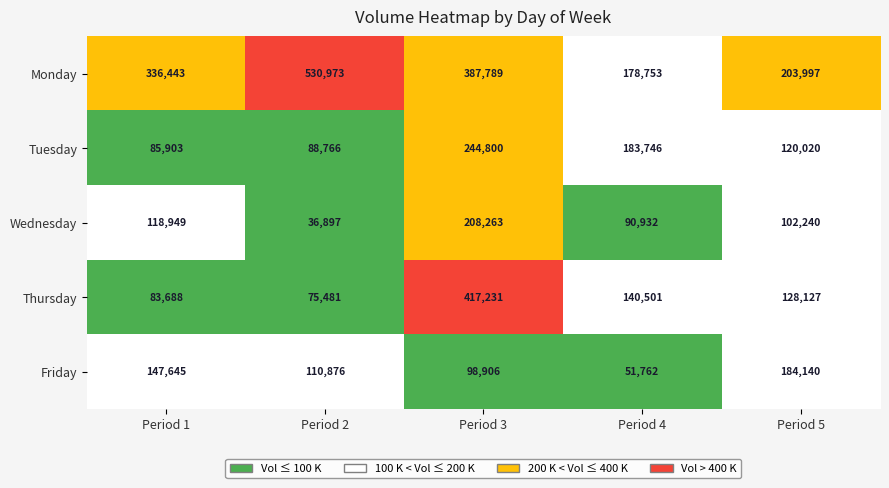

What is the sum of the Monday values at Period 2 and Period 4?

709726